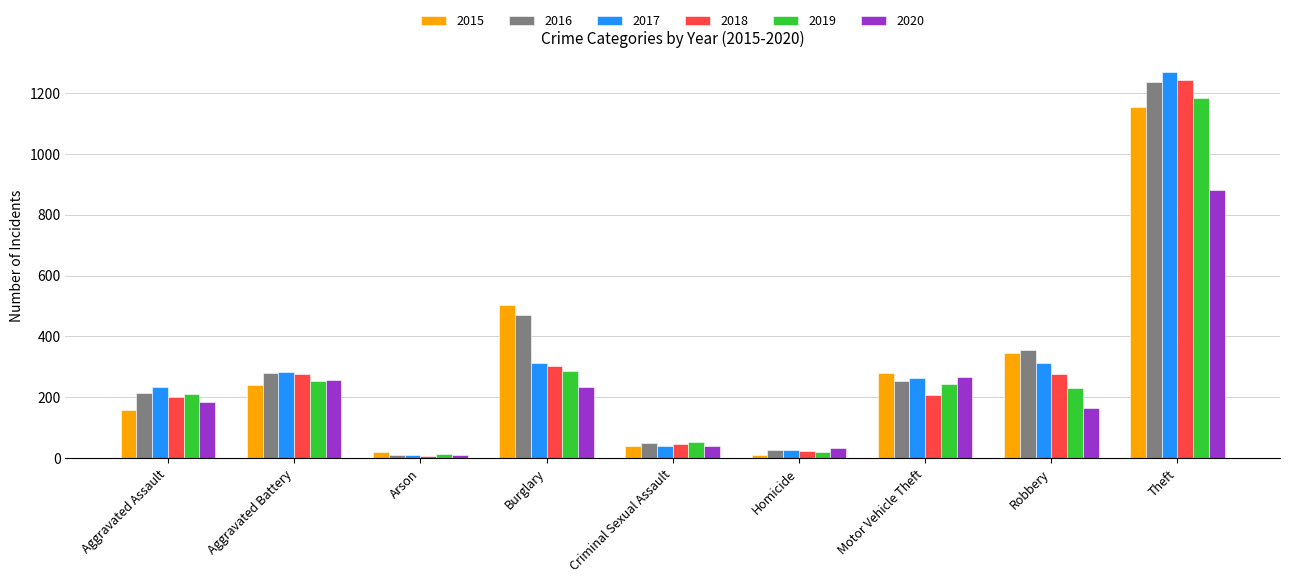

True or false: 2016 has a value of 470 at Burglary.

True